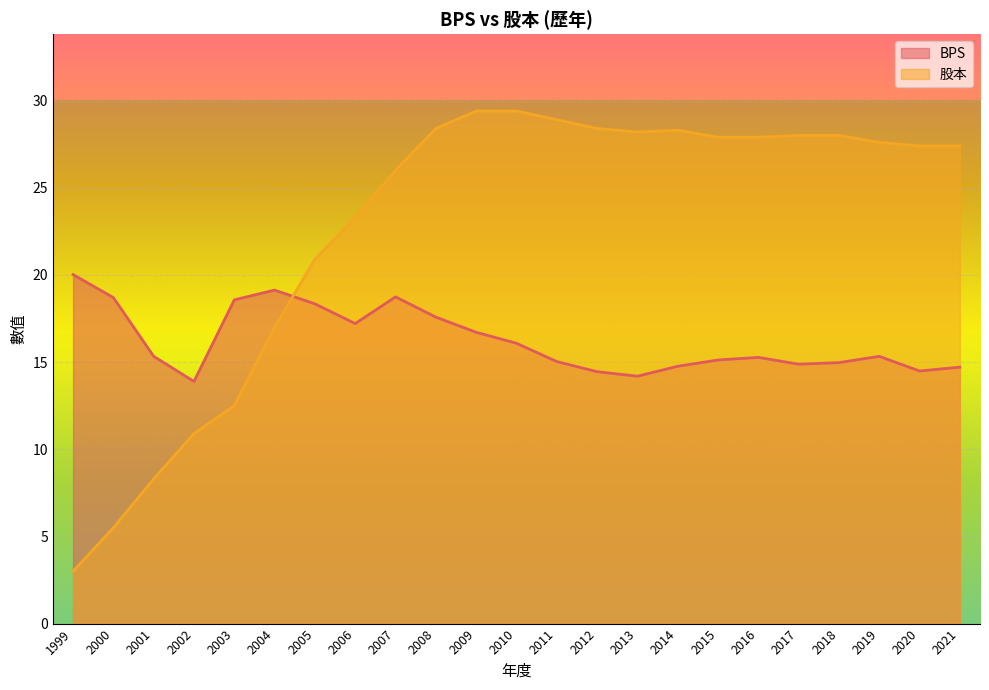

After their last crossing, which series has the higher values: BPS or 股本?

股本